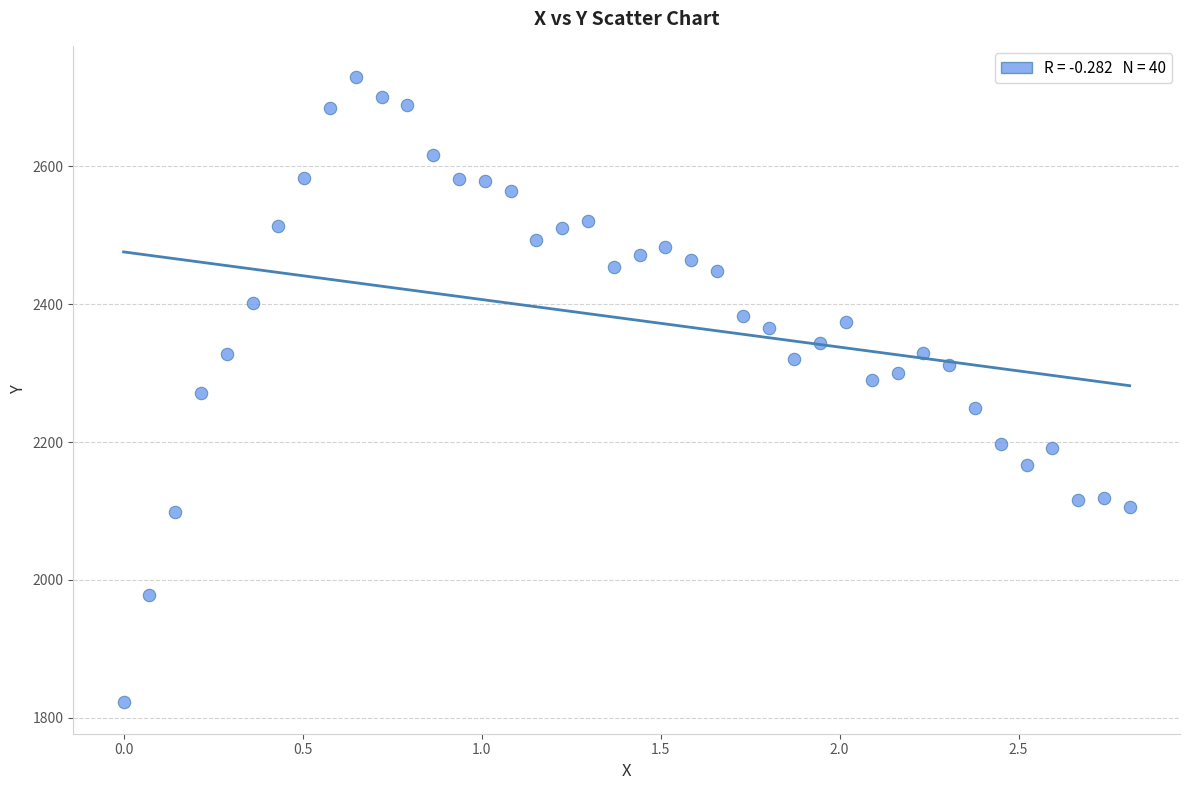

What is the range of Y values (max minus min)?

907.6